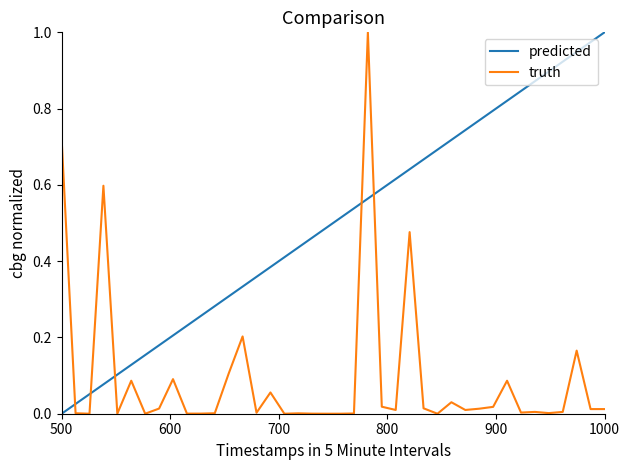

Which series has the largest total across all categories?

predicted